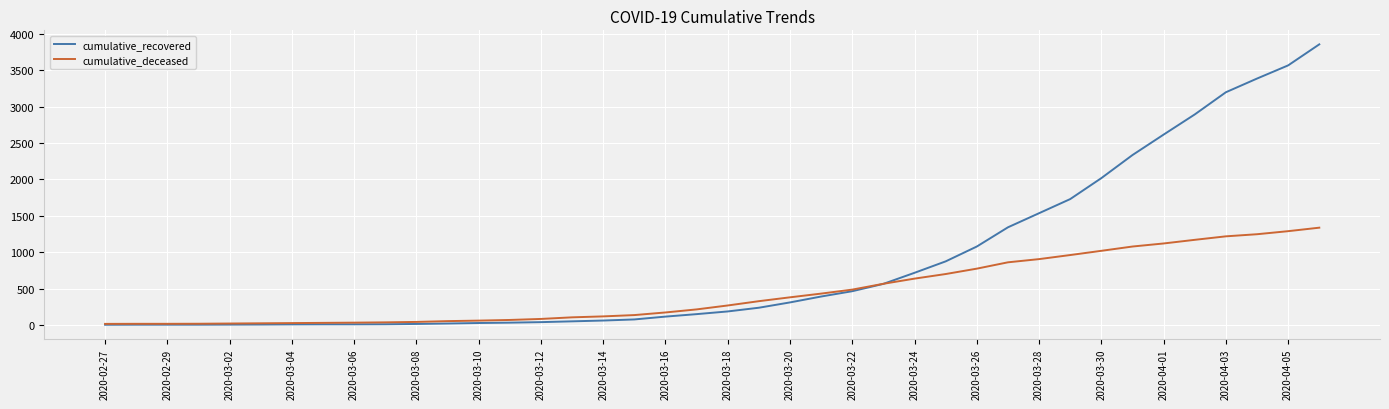

Which series has the largest total across all categories?

cumulative_recovered